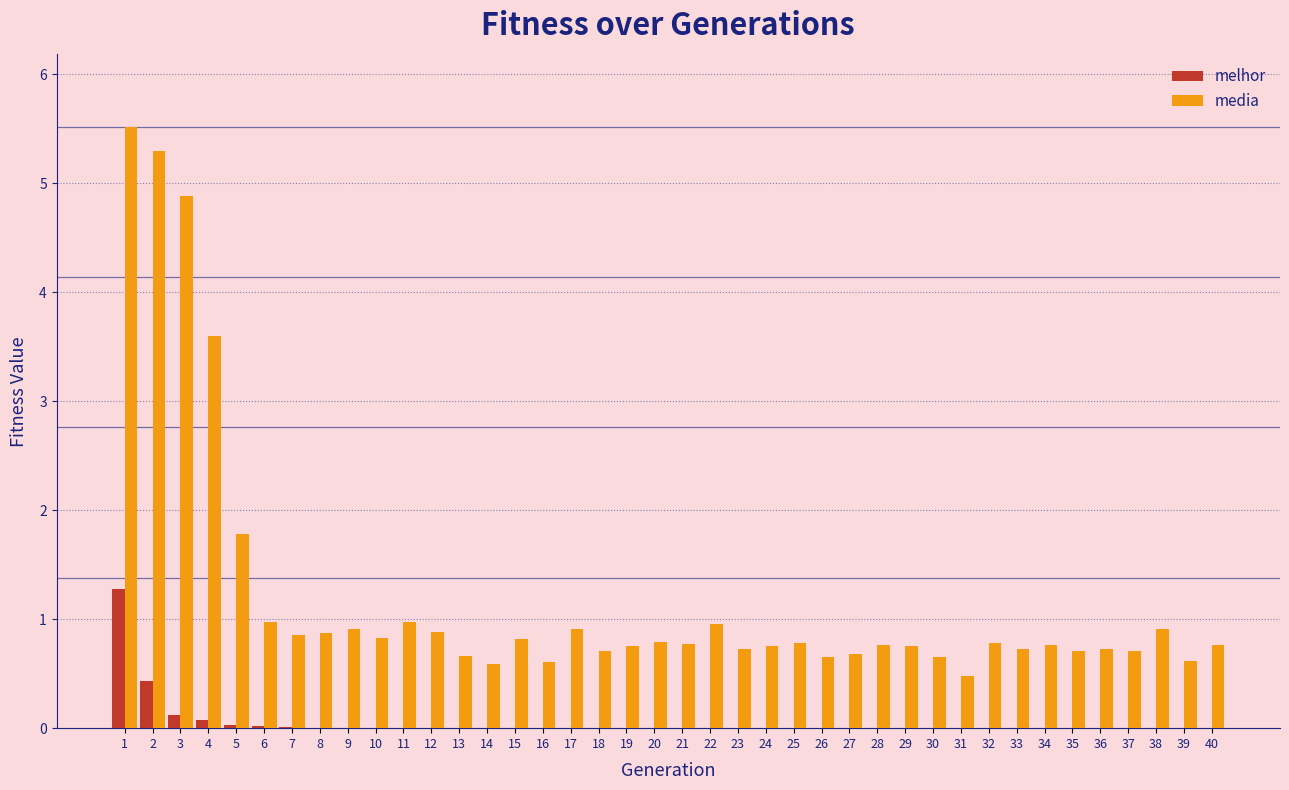

At which label is media closest to 3?

4